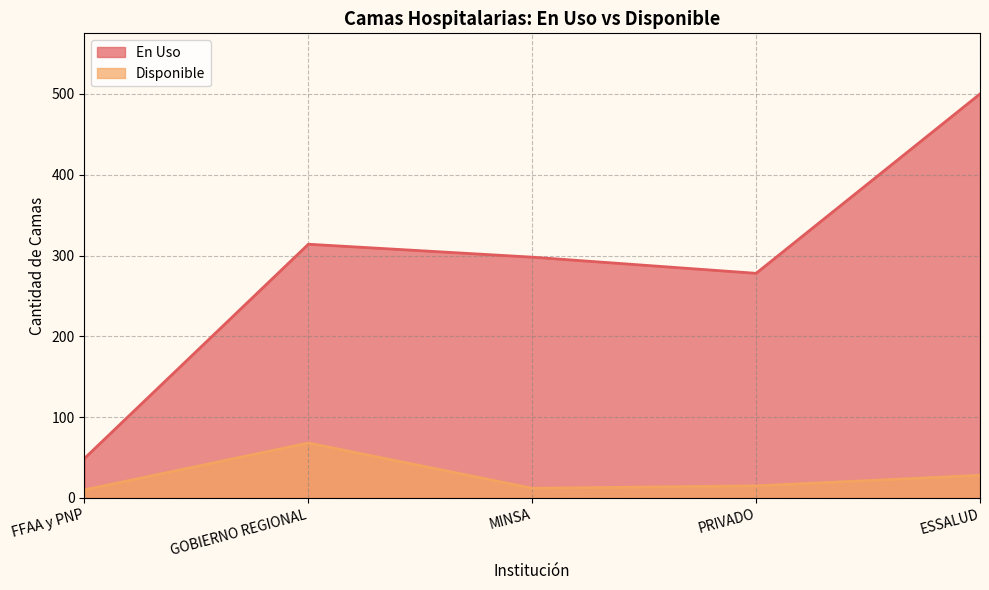

Rank the series by their maximum value, from highest to lowest.

En Uso, Disponible